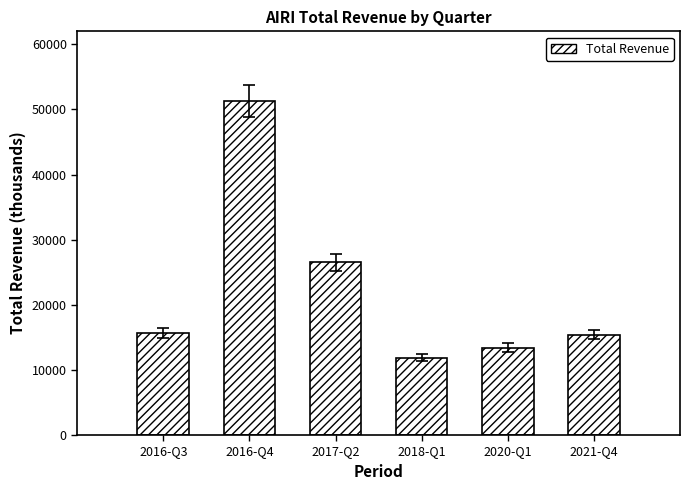

What is the label of the 5th bar from the left?

2020-Q1